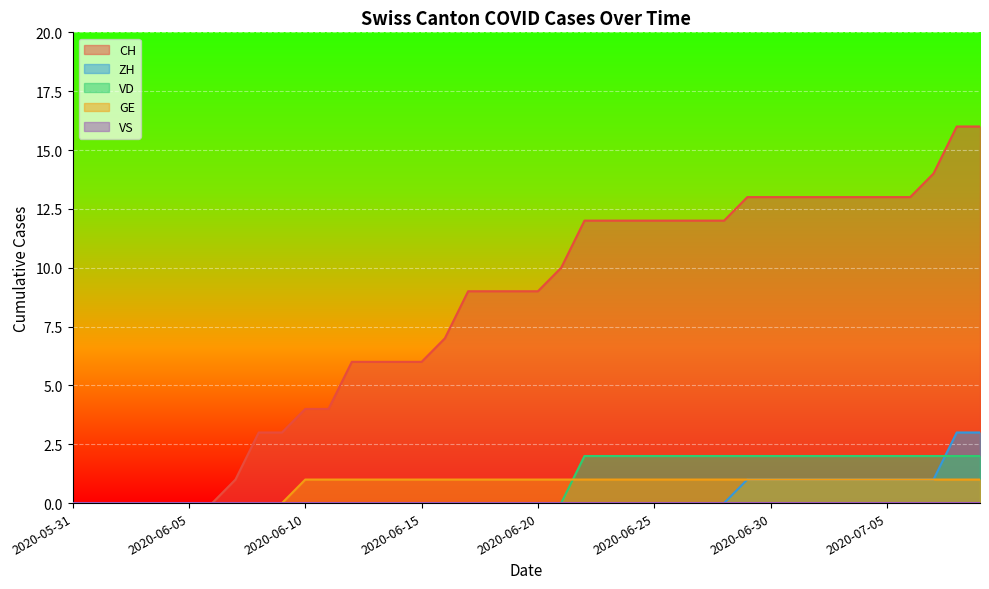

The value of VD at 2020-06-22 is 2. True or false?

True